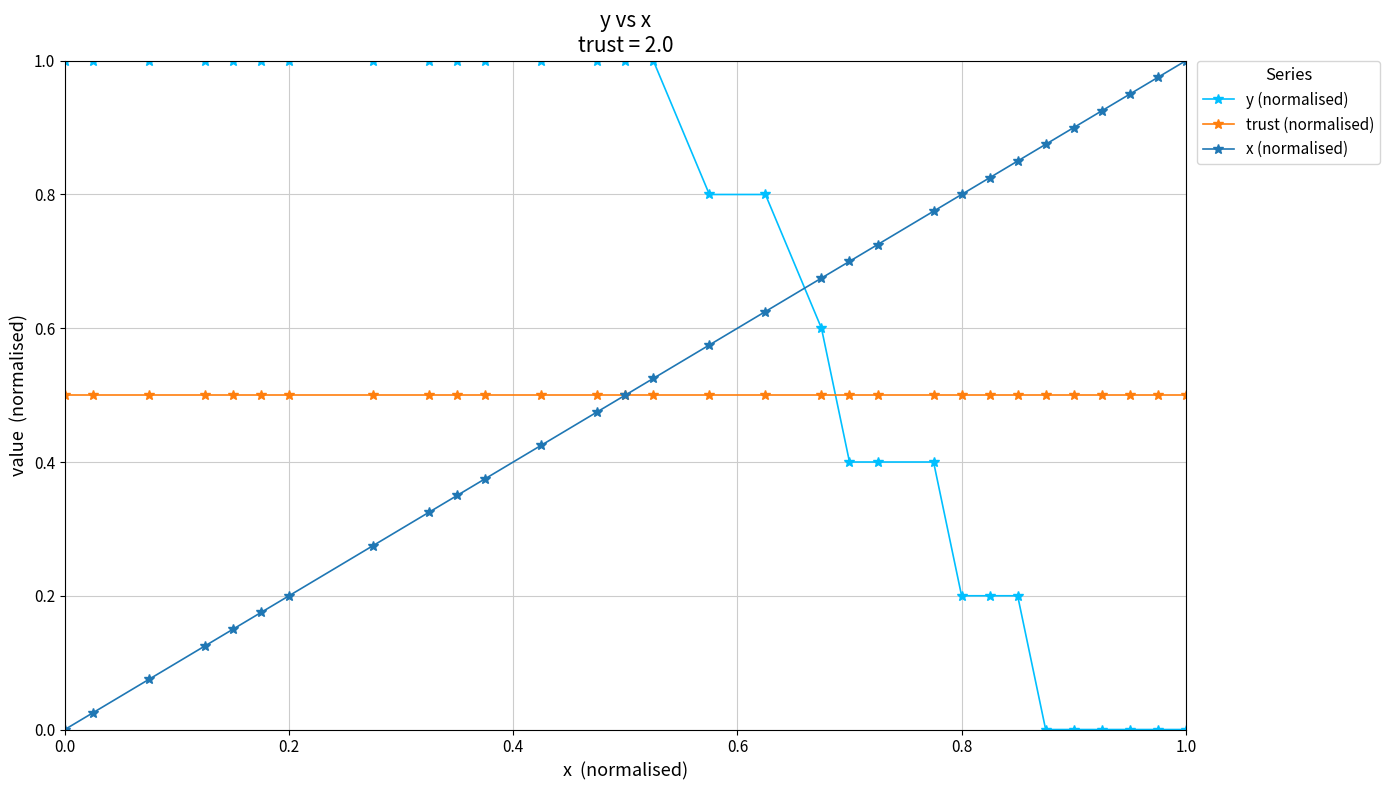

How many data points does each series have?

30